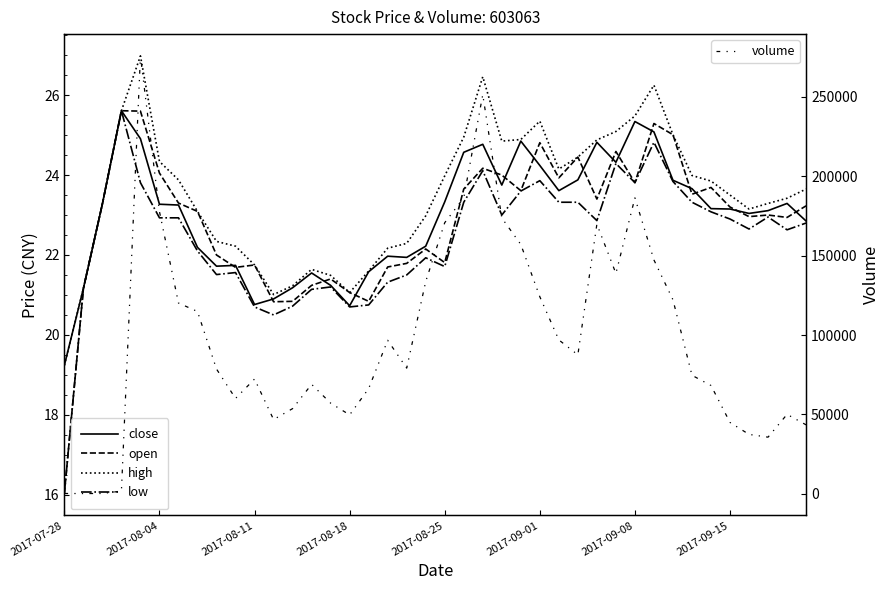

How many lines are shown in the chart?

5